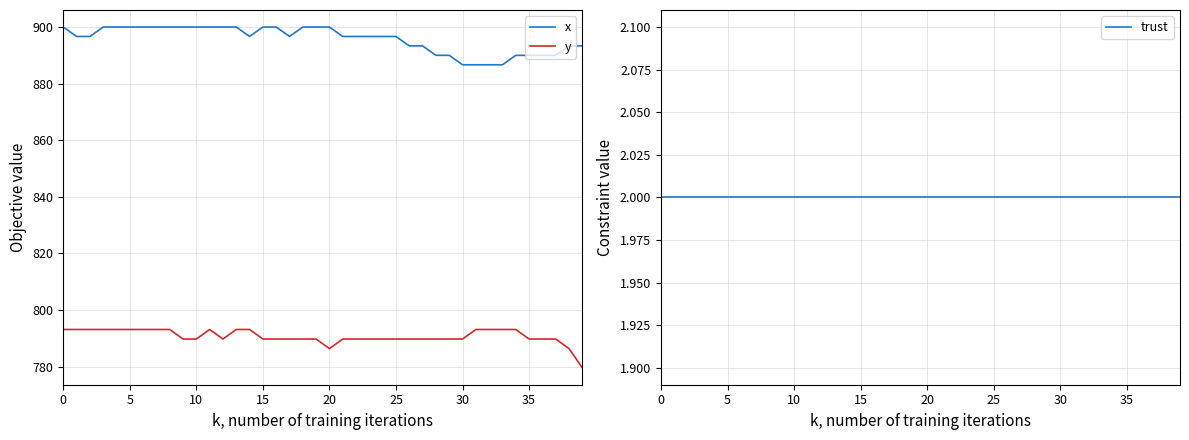

What is the smallest value displayed?

2.0